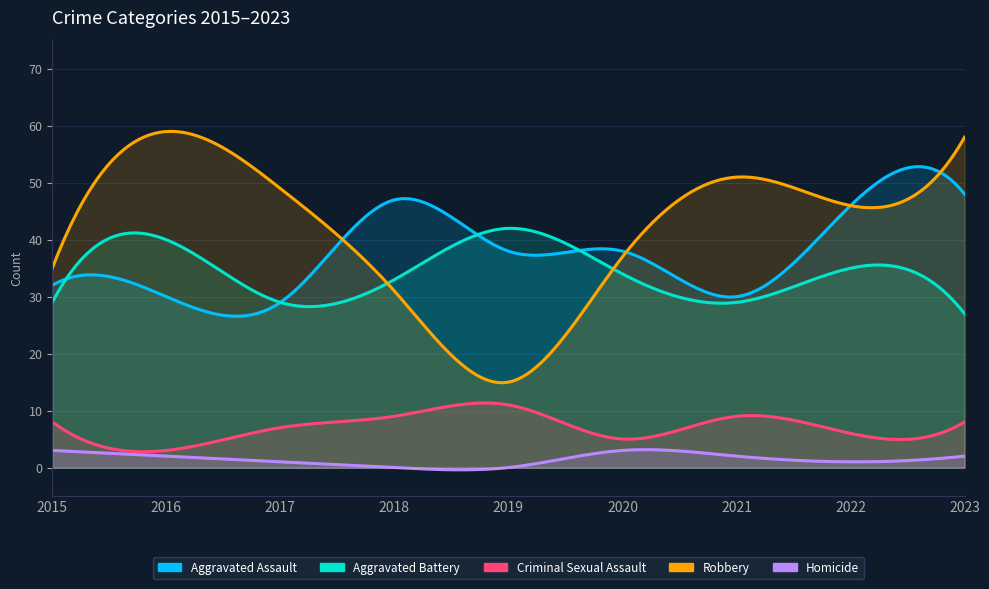

The Homicide series shows 1 at 2021. True or false?

False